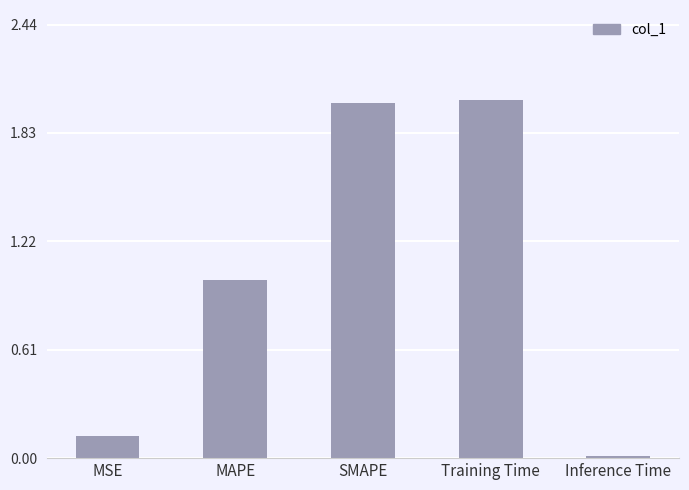

Is it true that the value at MAPE is 1.0?

True